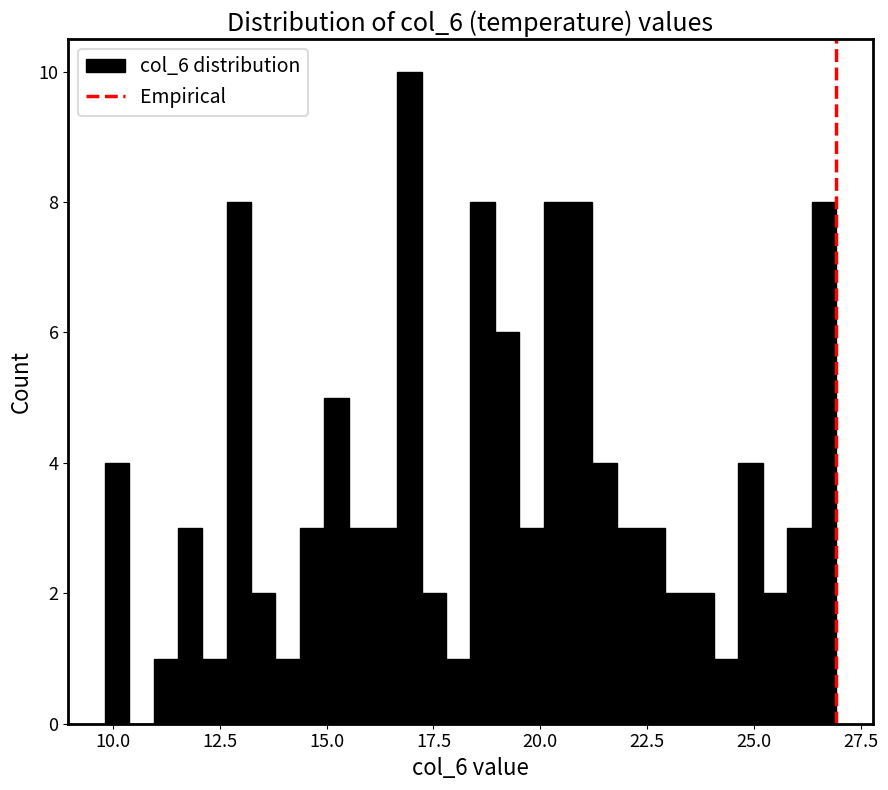

Around what value on the x-axis is the tallest bar? Give the approximate position of its centre, as read against the axis.

17.0